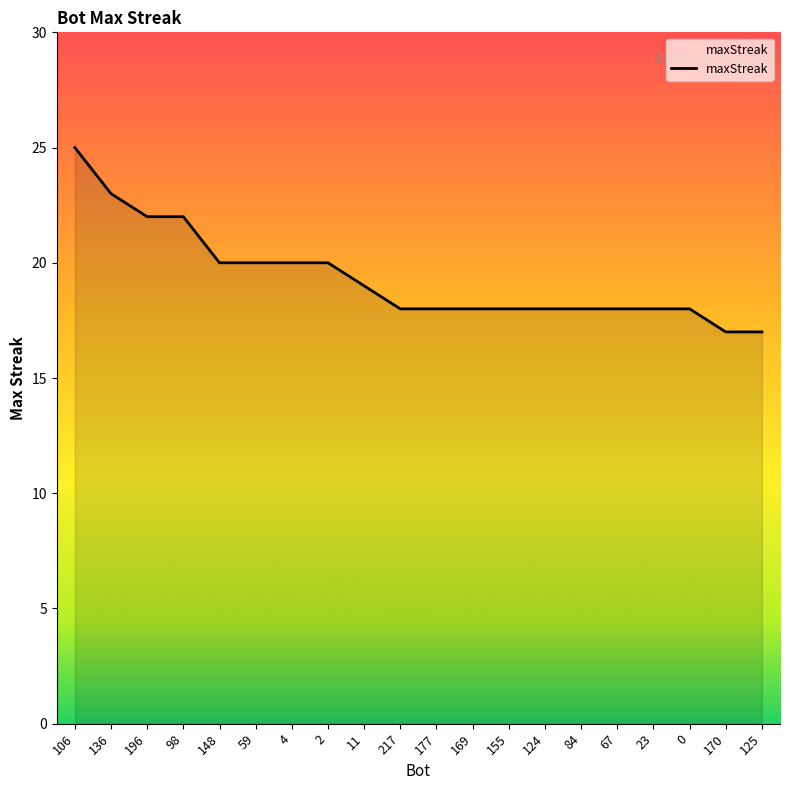

What position from the left is 84?

15